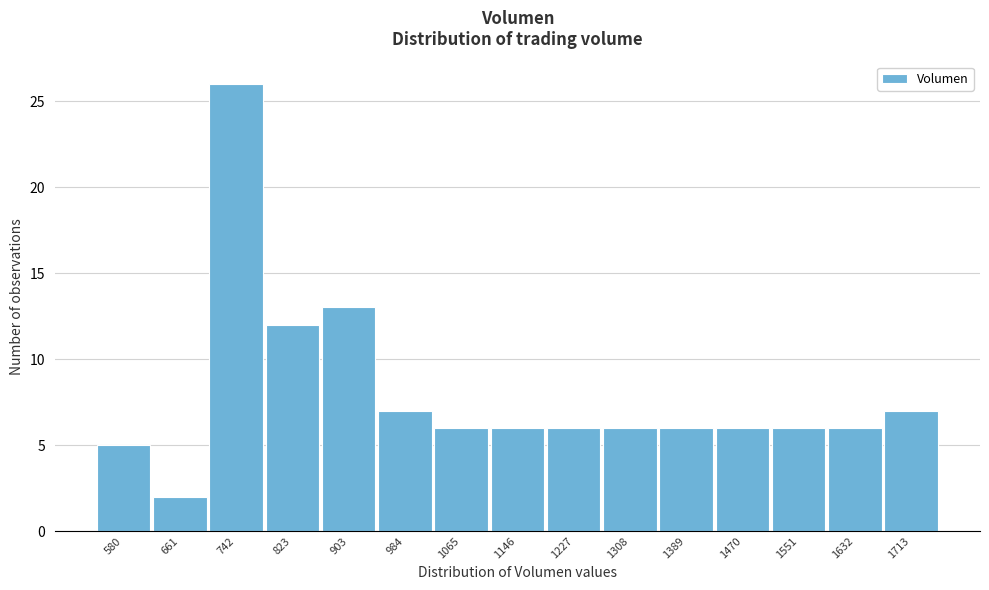

Reading right to left, list all the values displayed in this chart.

1713=7	1632=6	1551=6	1470=6	1389=6	1308=6	1227=6	1146=6	1065=6	984=7	903=13	823=12	742=26	661=2	580=5